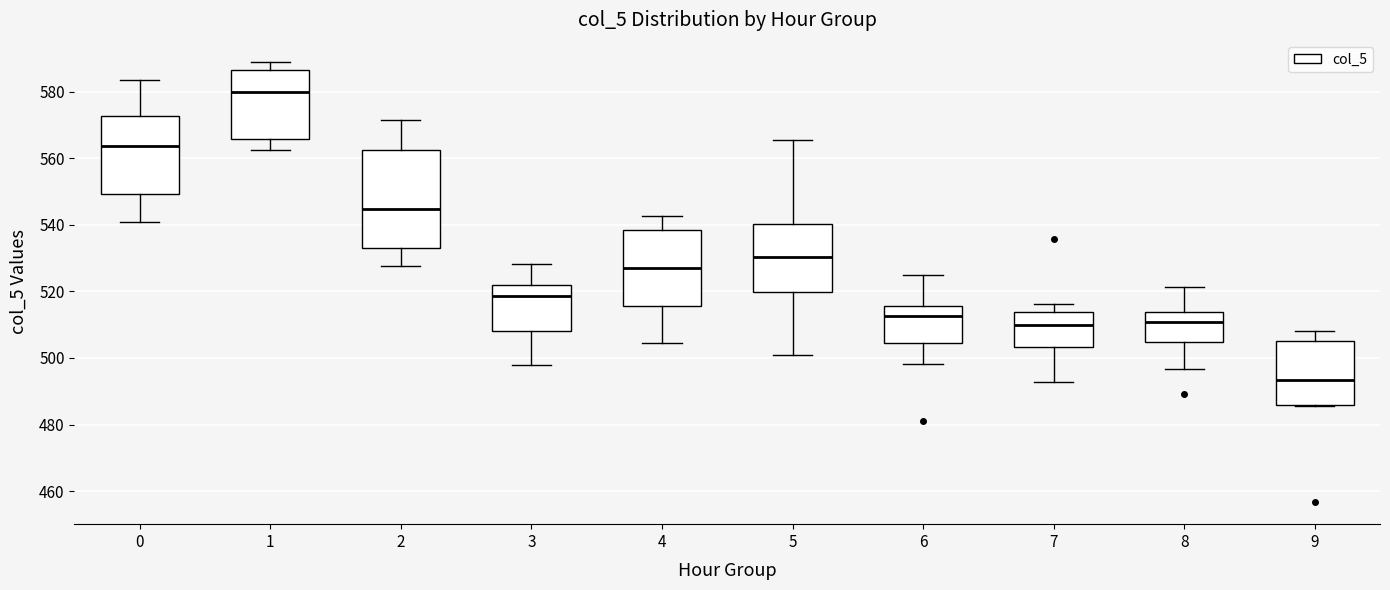

Comparing the boxes themselves (not the whiskers), which one is the tallest?

2